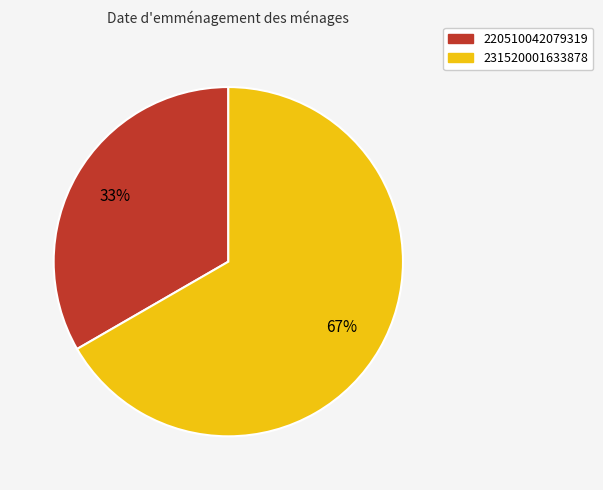

Which category has the biggest portion of the pie?

231520001633878